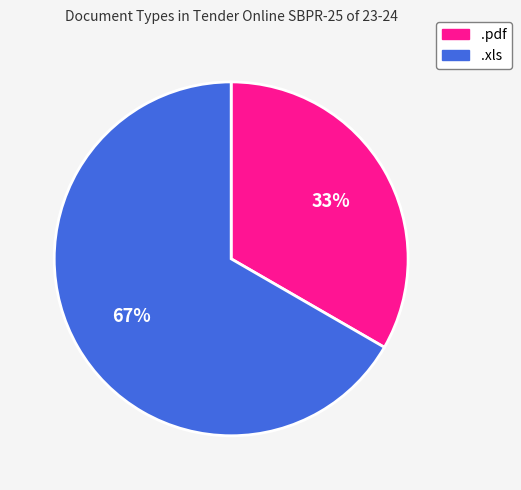

Does .xls represent more than half of the total?

Yes